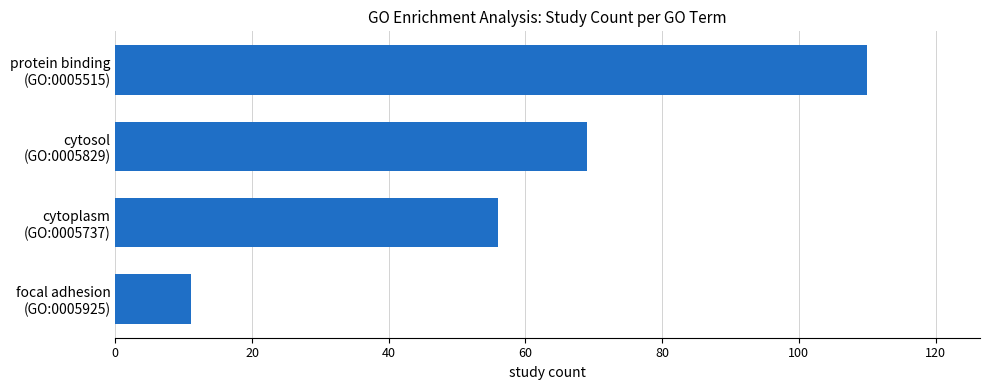

What is the smallest value displayed?

11